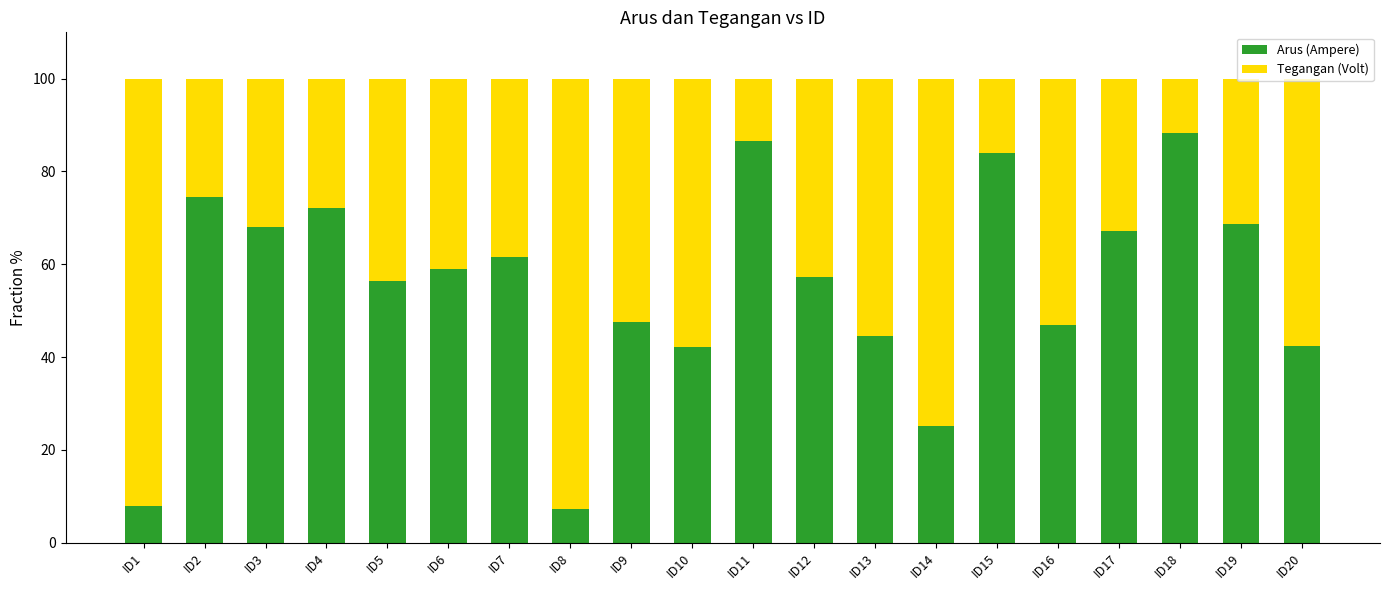

How many data points in Arus (Ampere) are less than 58?

10